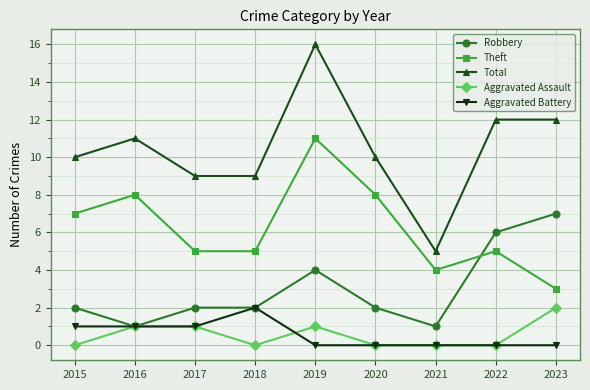

What is the value of the Total point at the 2nd from the left?

11